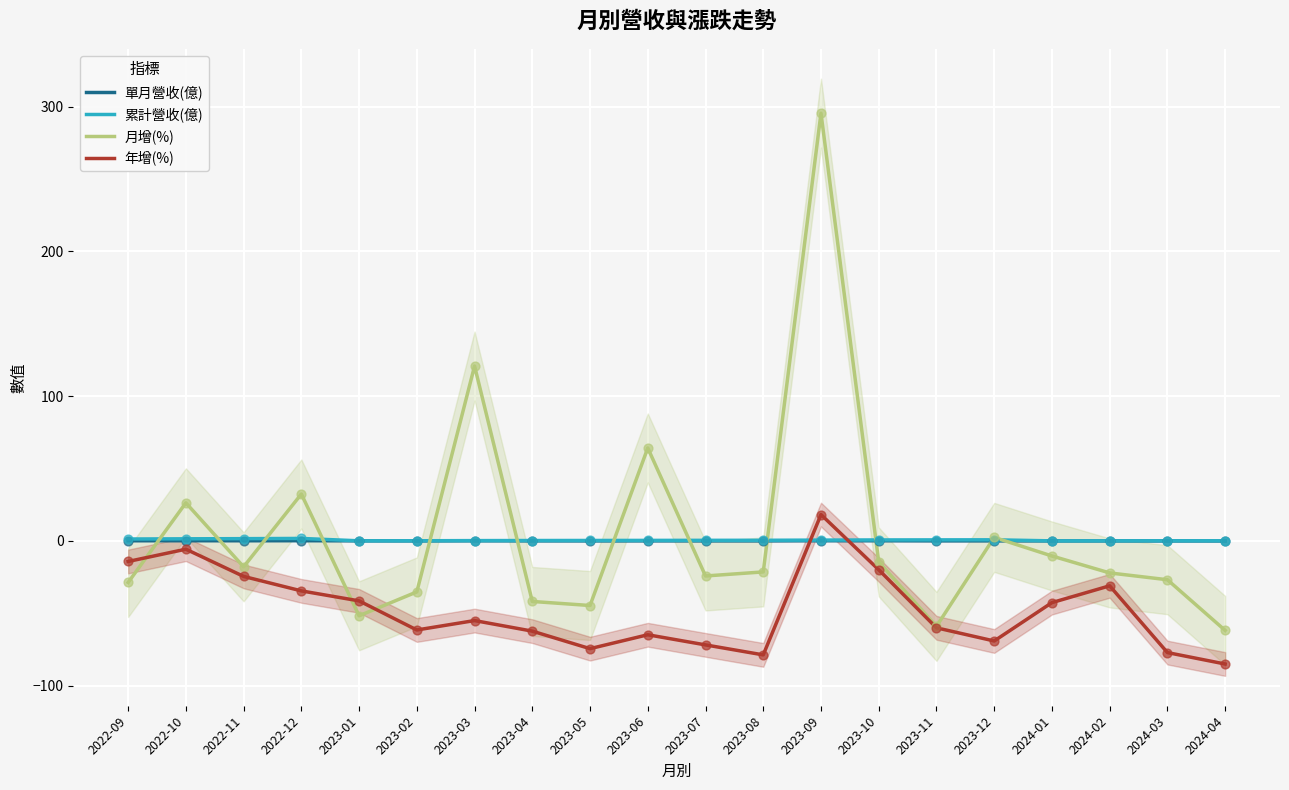

Which series contains the highest Y value?

月增(%)